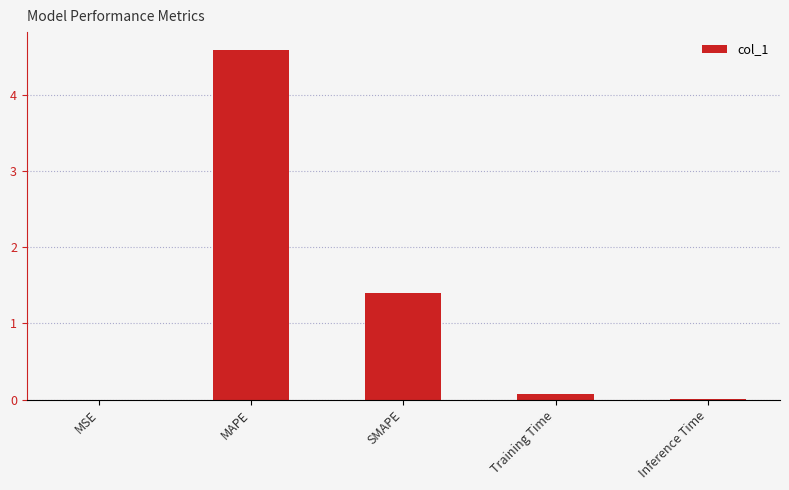

What is the maximum value shown in the chart?

4.6